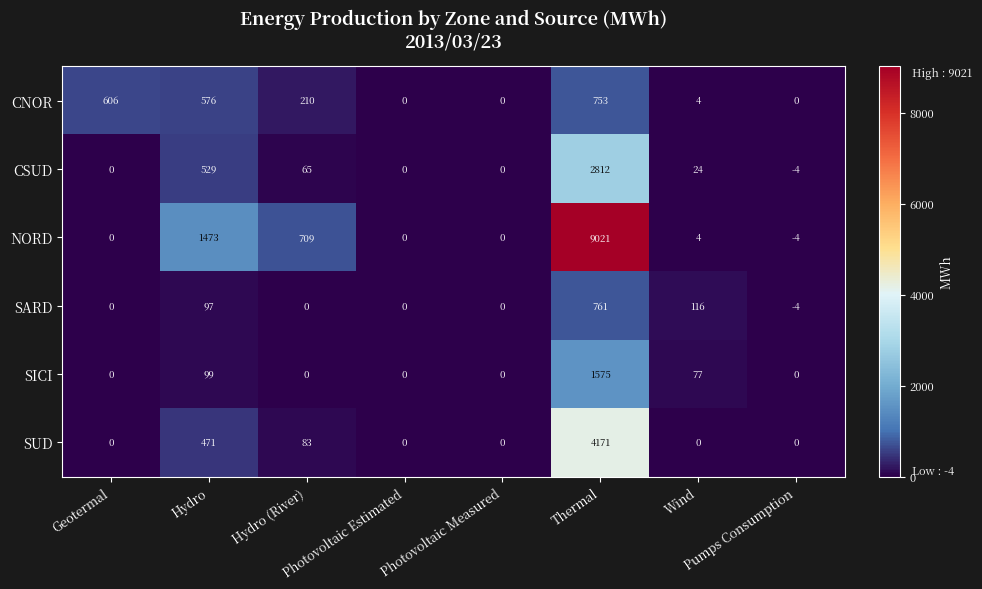

At which category is the sum across all series the highest?

Thermal